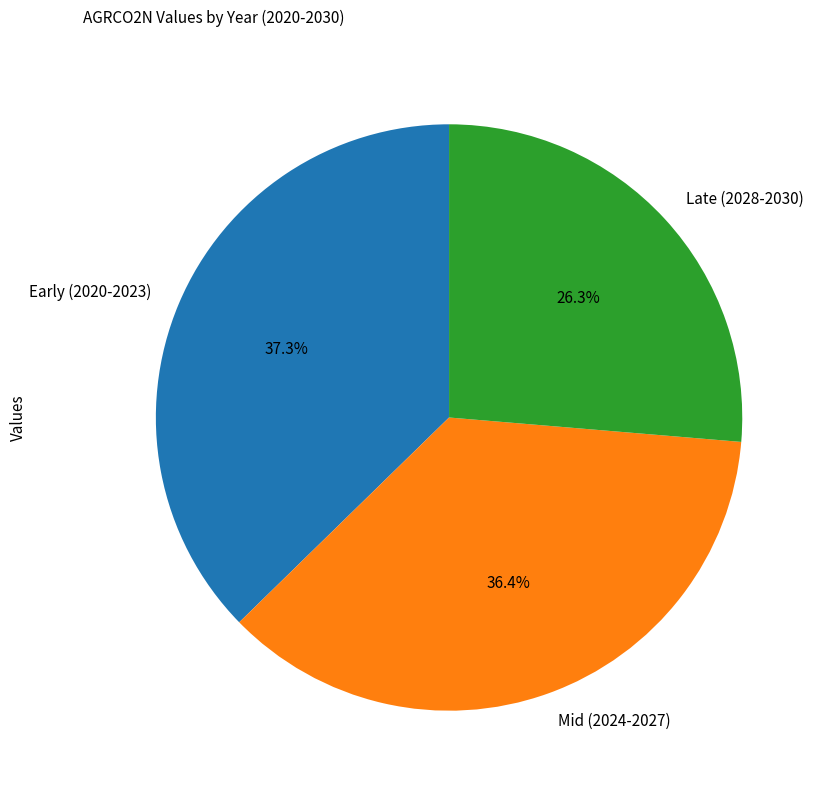

Rank the categories by value from highest to lowest.

Early (2020-2023), Mid (2024-2027), Late (2028-2030)